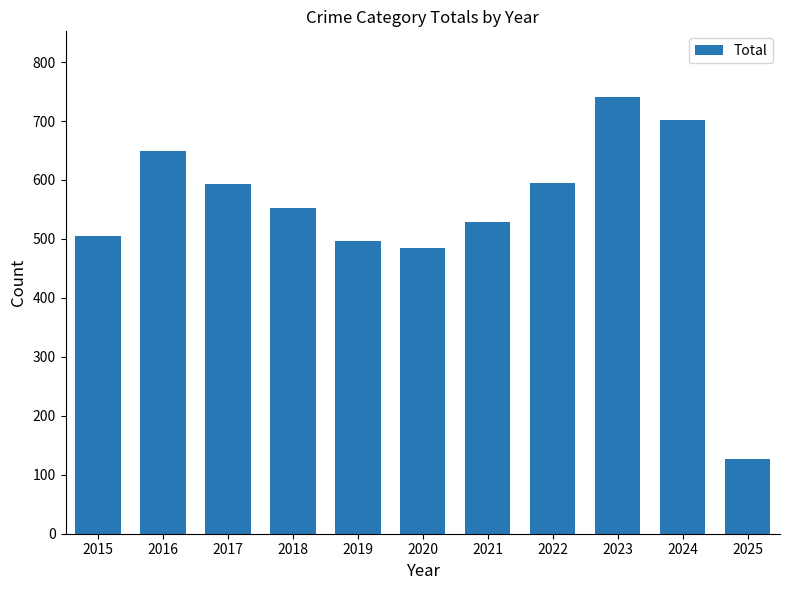

What is the sum of the values at 2017 and 2024?

1294